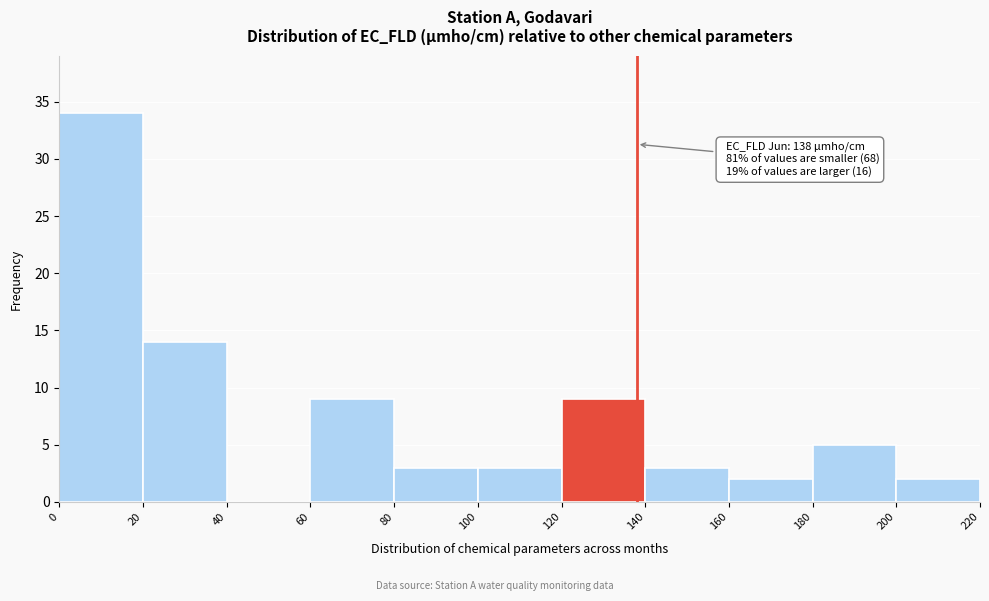

Which range on the x-axis has the tallest bar?

0 to 20